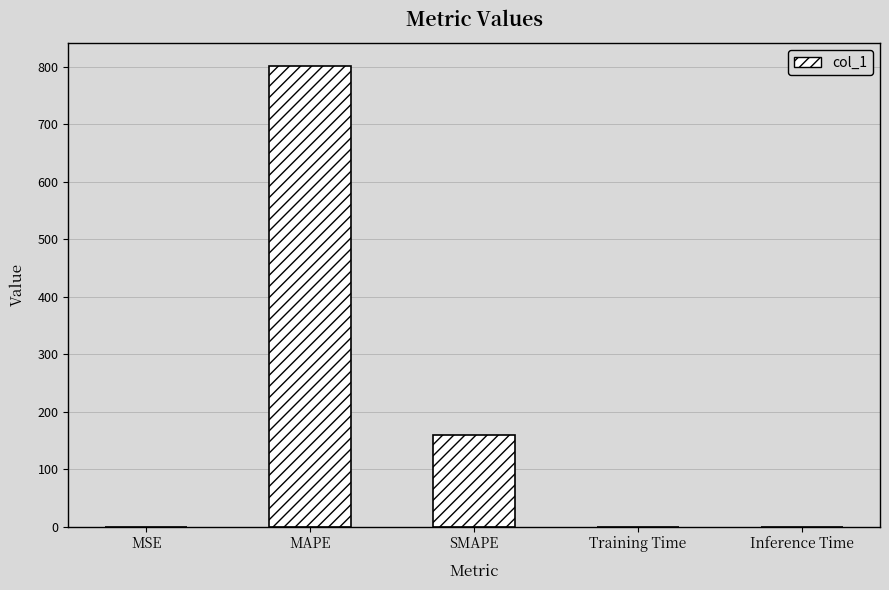

What is the difference between the values at MAPE and SMAPE?

641.2